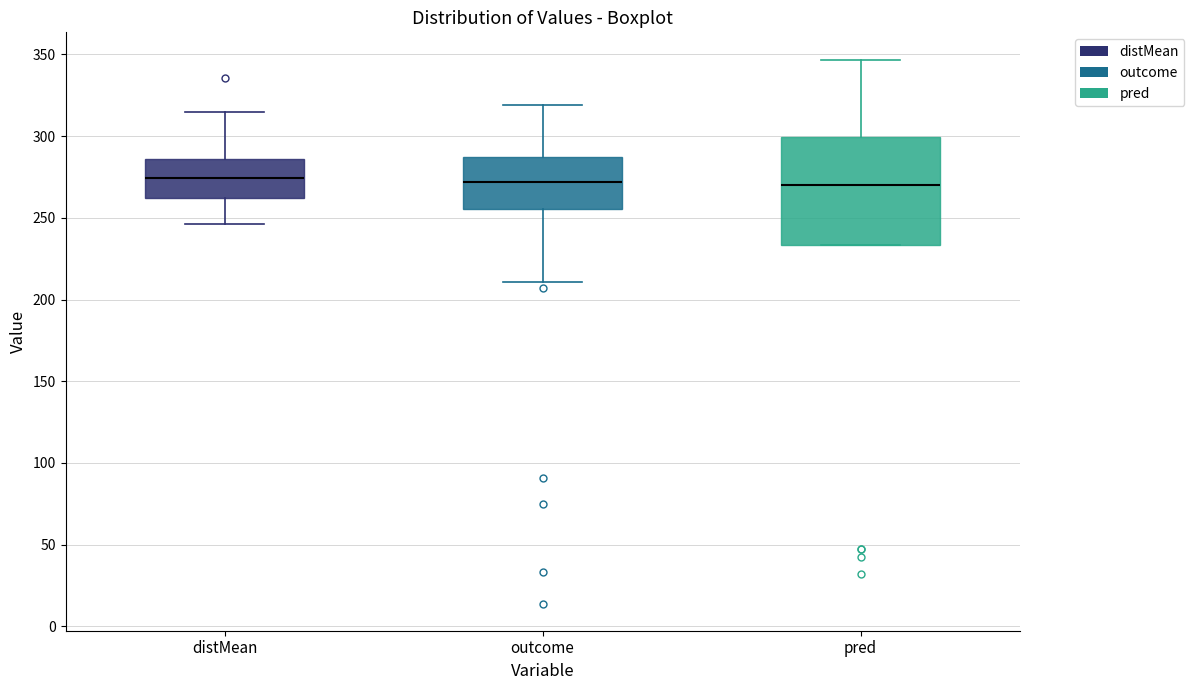

Reading left to right, transcribe this box plot: for each box, give where its median line is, the range the box spans, and where its two whiskers end, as read against the y-axis. The values are not printed on the chart, so give them approximately, as read against the axis.

distMean: median 275, box 260 to 285, whiskers 245 to 315
outcome: median 270, box 255 to 285, whiskers 210 to 320
pred: median 270, box 235 to 300, whiskers 235 to 345